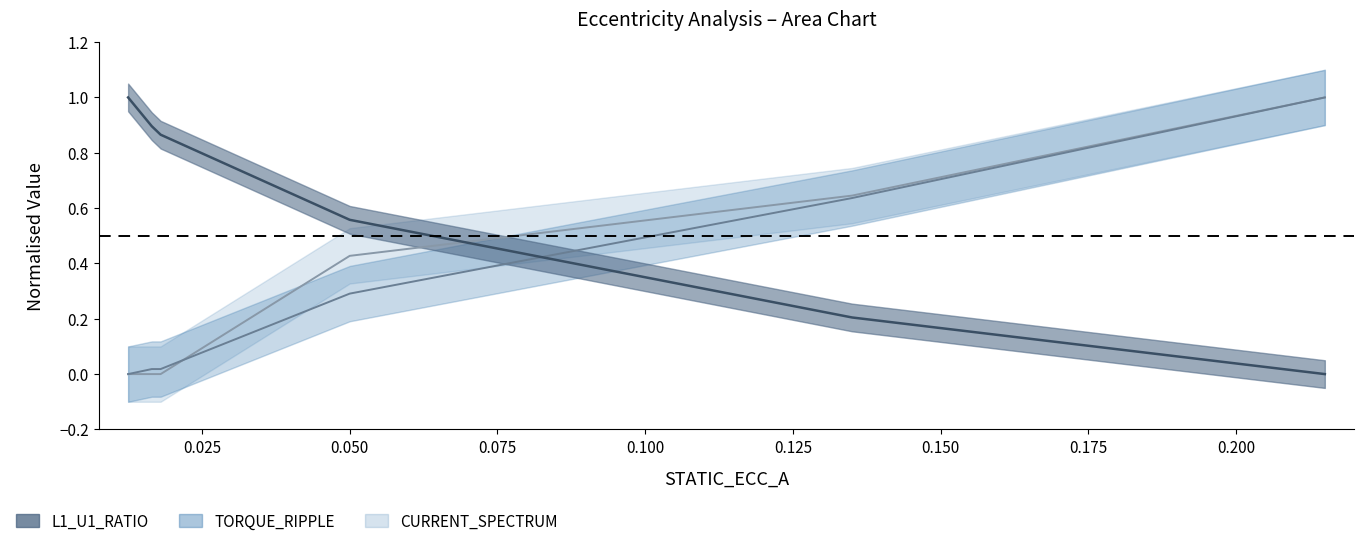

Does the chart have visible grid lines?

No